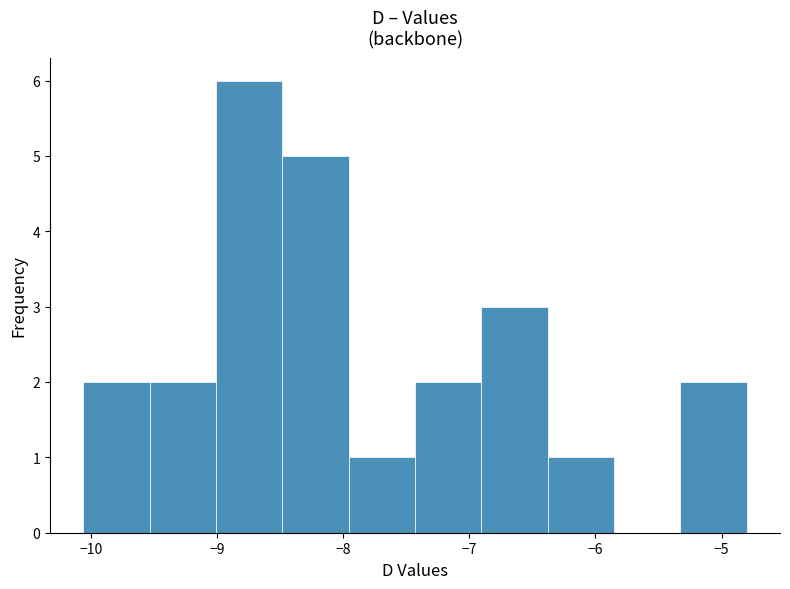

What is the height of the bar covering -9.0 to -8.5 on the x-axis? Neither the bar edges nor the heights are printed on the chart, so give them approximately, as read against the axes.

6